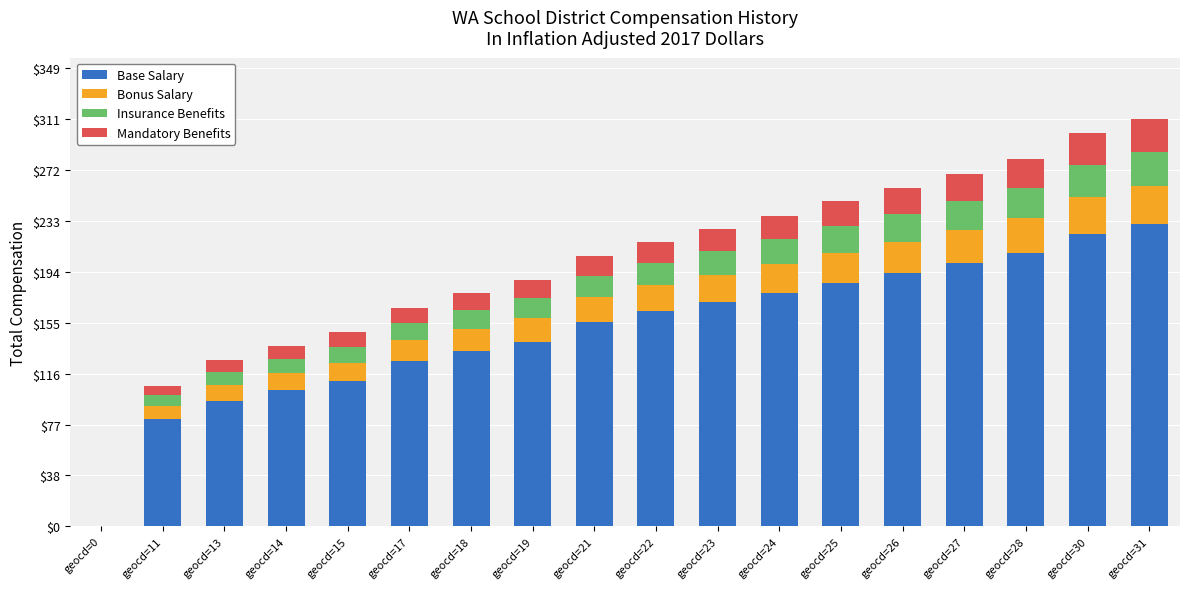

The Base Salary series shows 134 at geocd=18. True or false?

True